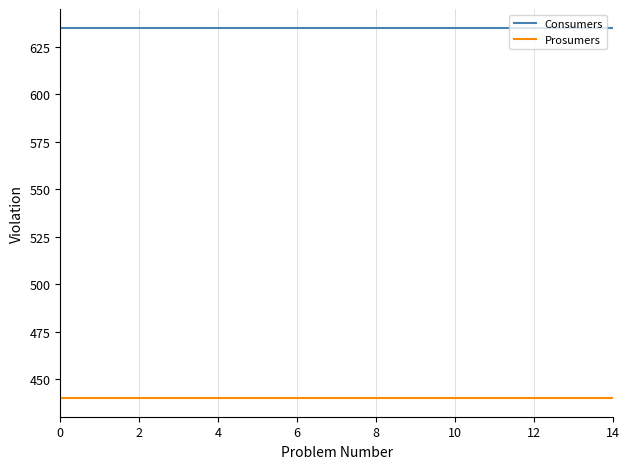

Which series has the largest total across all categories?

Consumers